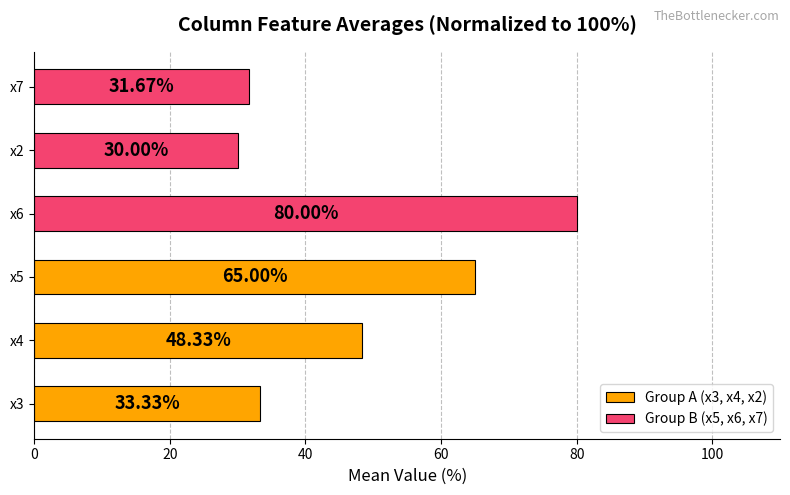

What is the difference between the maximum and second lowest values?

48.3